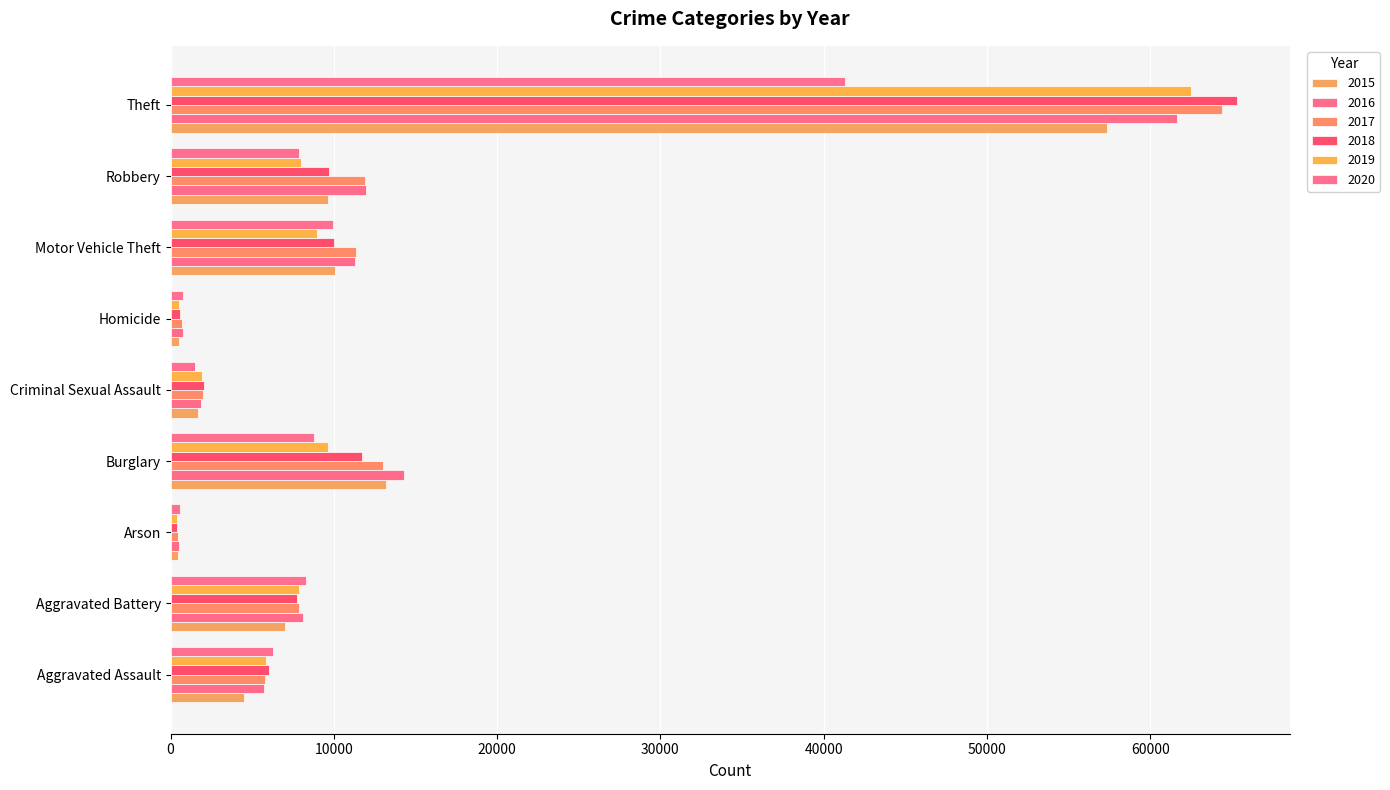

The value of 2016 at Theft is 98561. True or false?

False